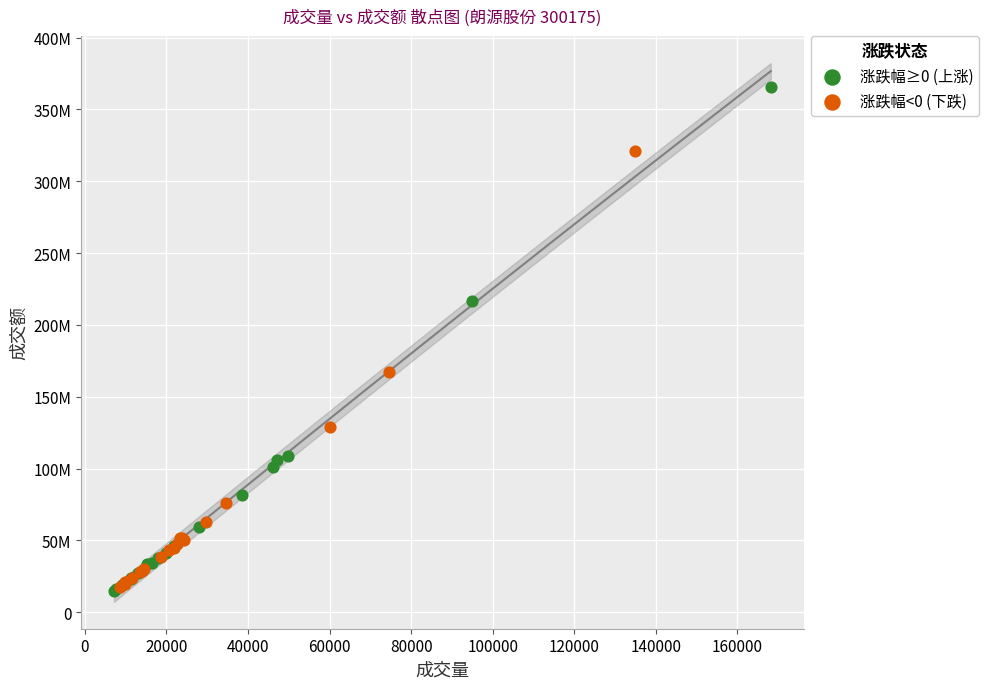

What are all the series names shown in the legend?

涨跌幅≥0 (上涨), 涨跌幅<0 (下跌)